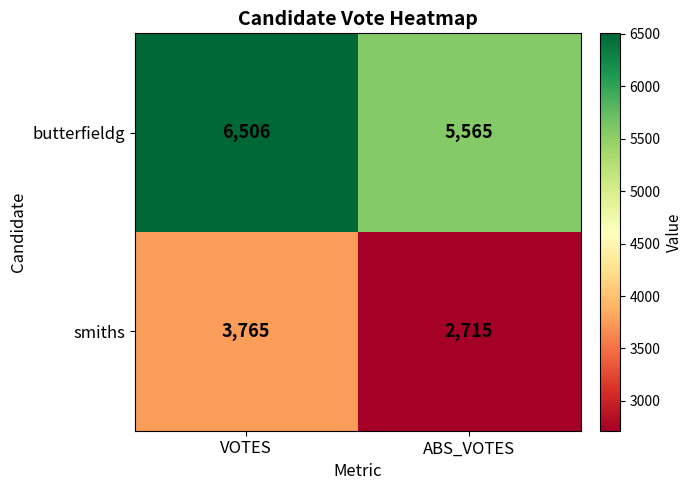

List the series in order of their peak value, highest first.

butterfieldg, smiths